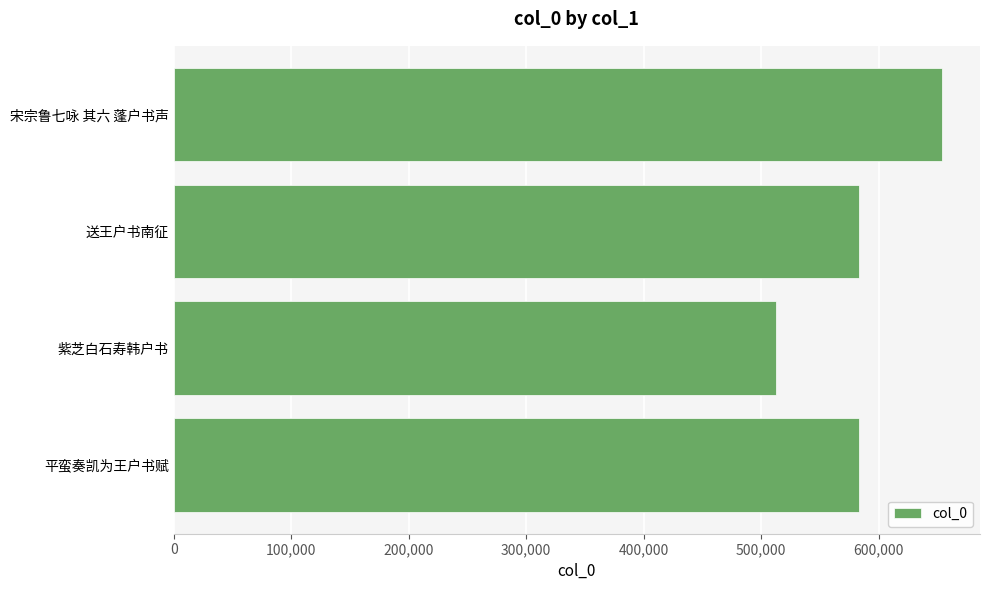

What is the maximum value shown in the chart?

653506